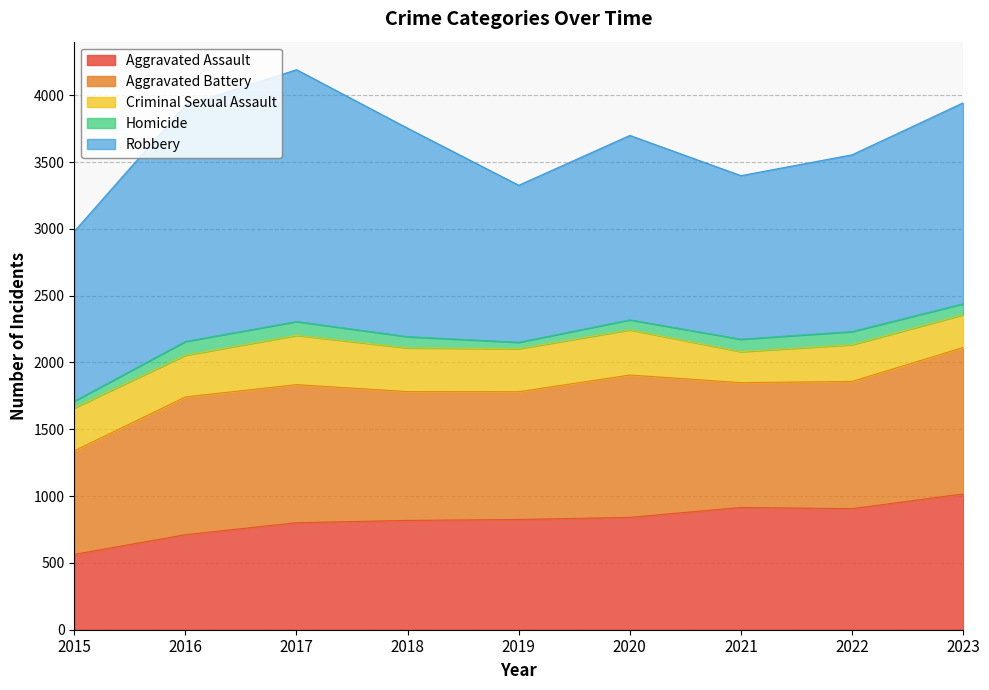

At which label does Homicide first exceed 84?

2016